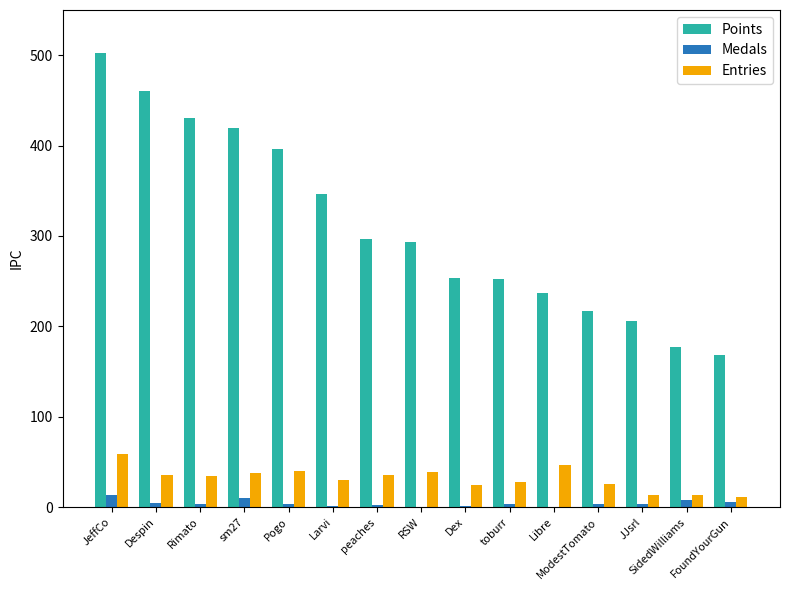

At which category does the chart reach its peak across all series?

JeffCo